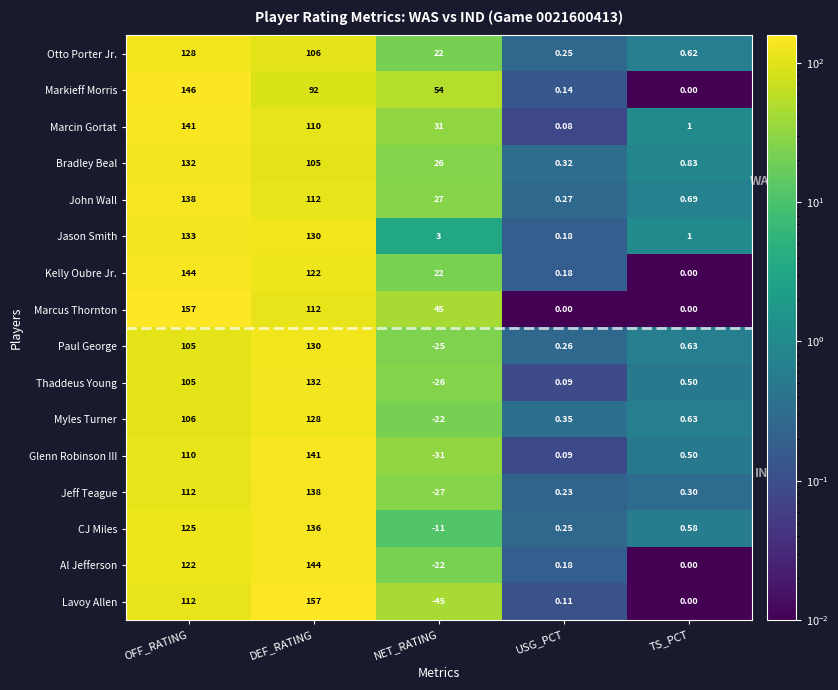

What is the total value across all series at TS_PCT?

7.3